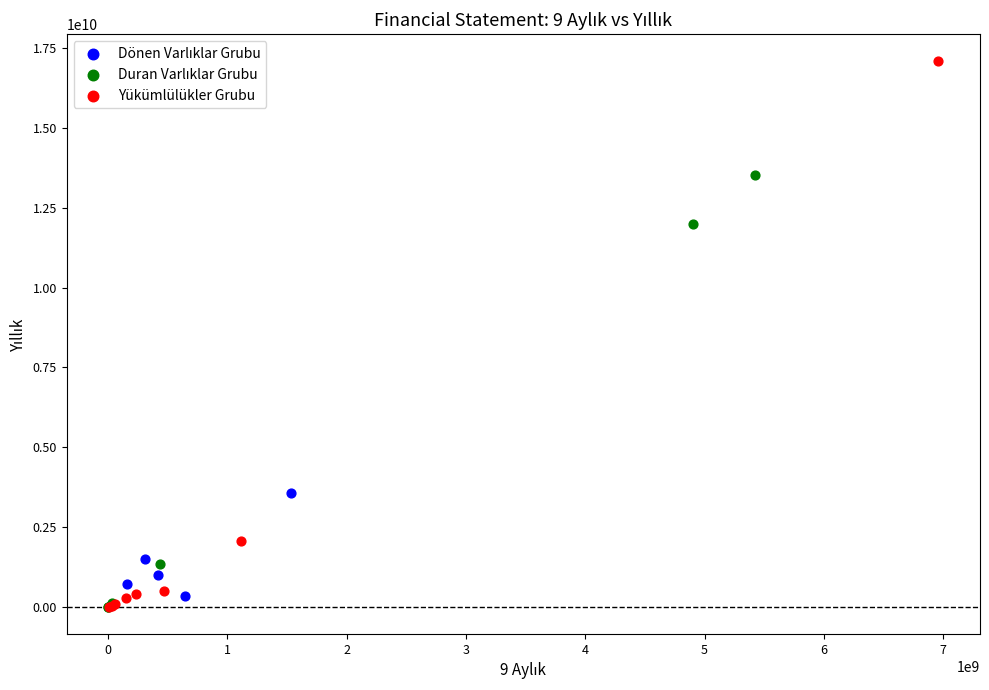

Which series has the largest Y range (max minus min)?

Yükümlülükler Grubu